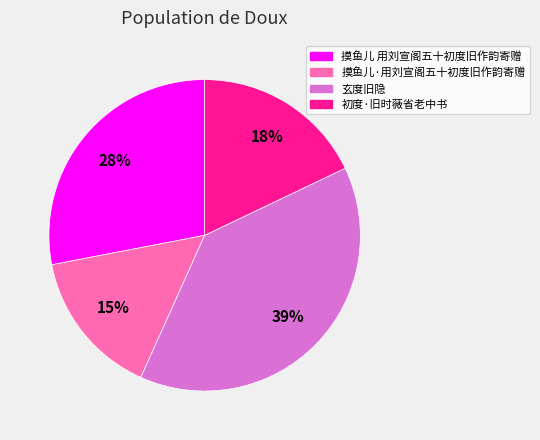

How many segments does this pie chart have?

4